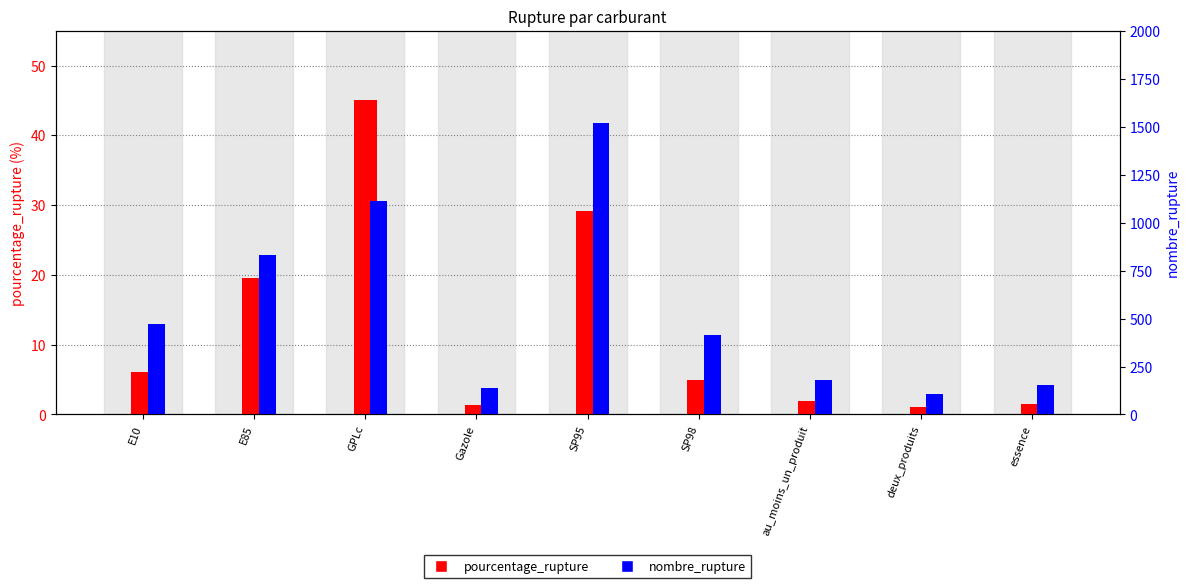

At essence, list the series in order from smallest to largest.

pourcentage_rupture, nombre_rupture